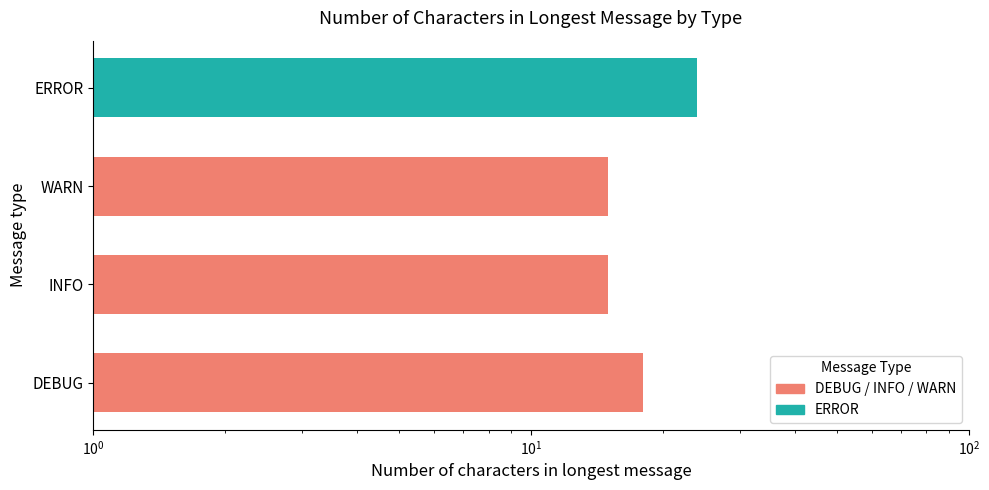

Count the number of values greater than 18.

1